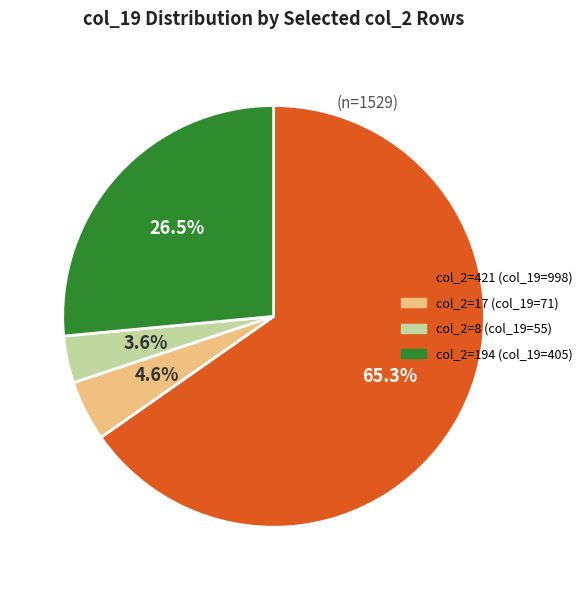

Which category accounts for the majority?

col_2=421 (col_19=998)